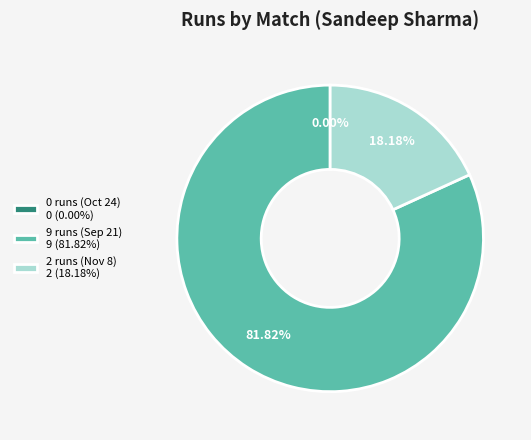

What is the change in value from 0 runs (Oct 24) to 2 runs (Nov 8)?

+2